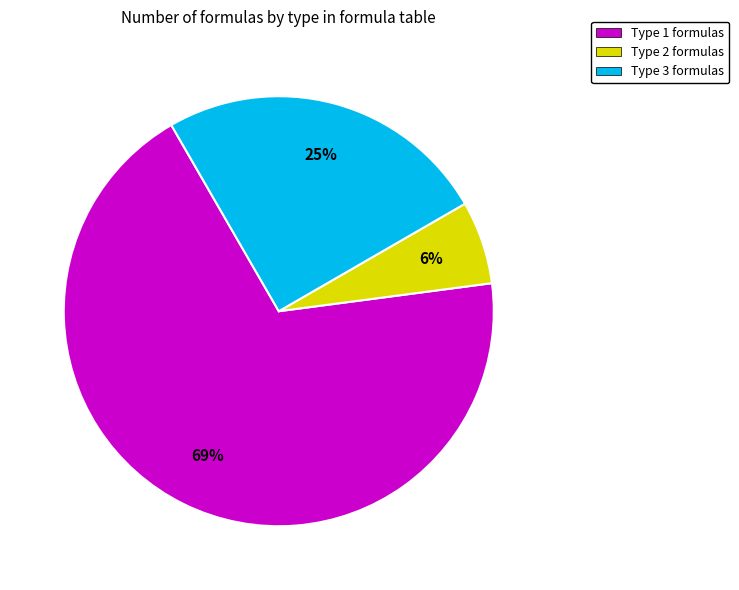

To the nearest percent, what is the average slice percentage?

33%